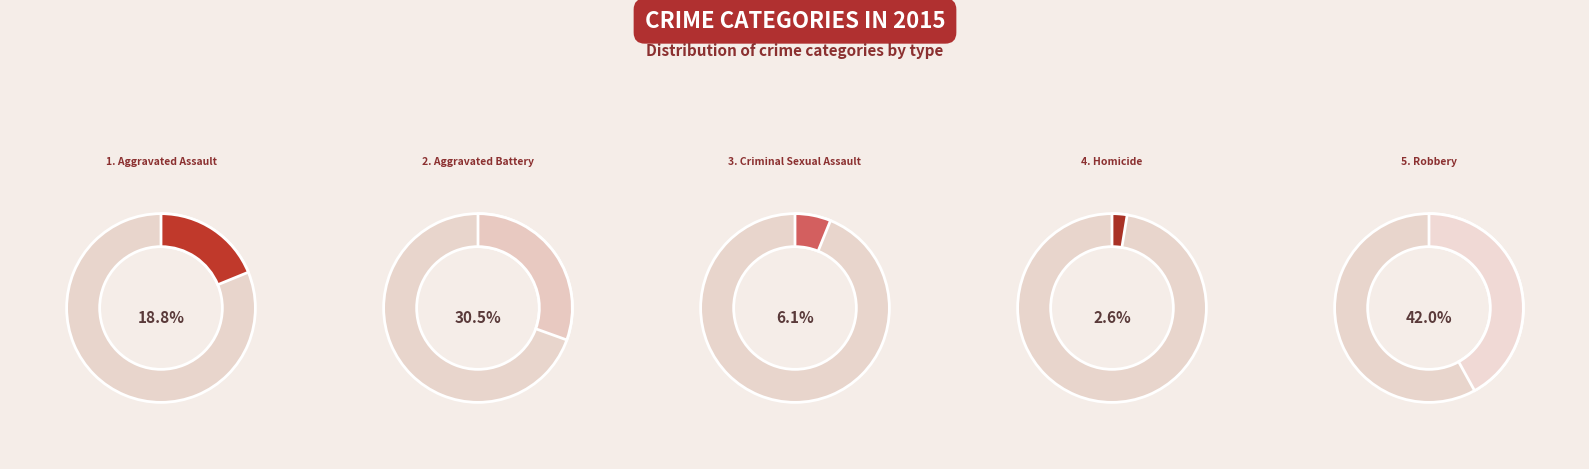

Is there any slice that represents more than half of the pie?

No